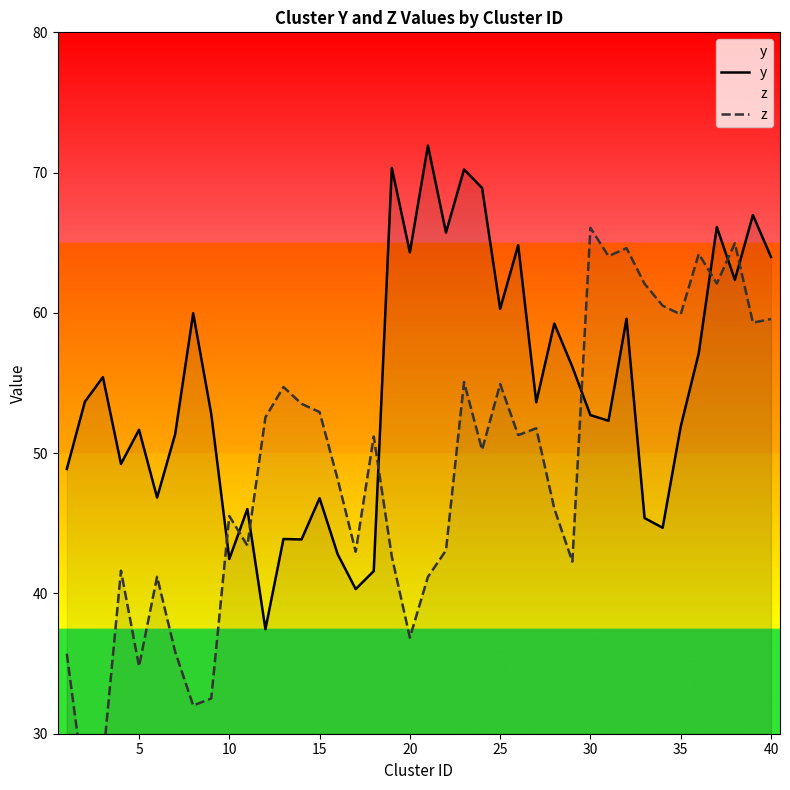

In y, how many points are higher than both neighbors (excluding endpoints)?

14